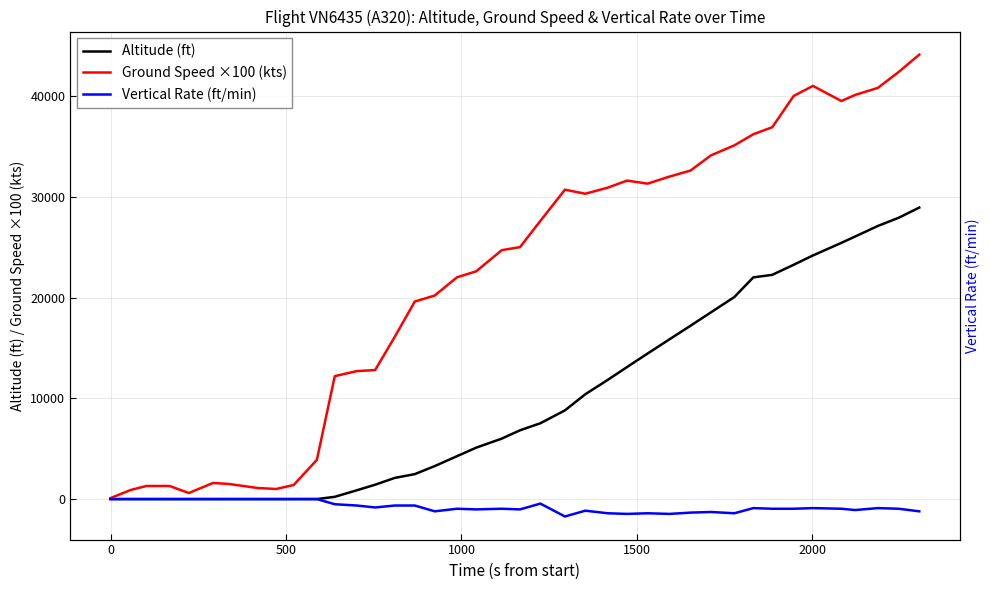

How many data points in Altitude (ft) are above 6825?

19